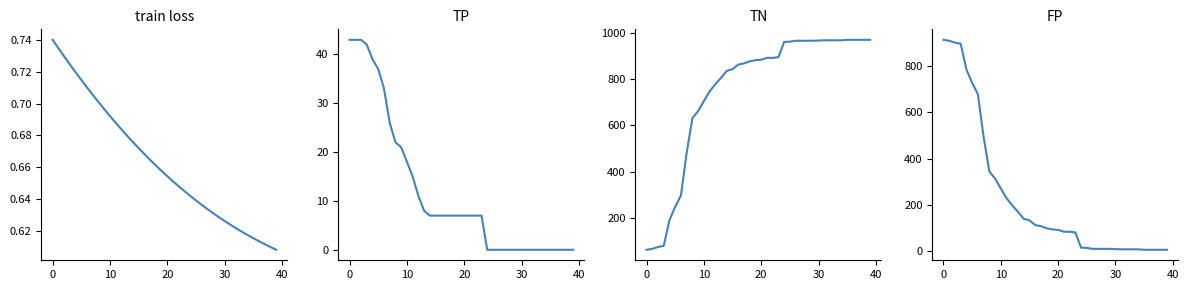

What is the difference between the maximum and second lowest values in the train loss series?

0.1